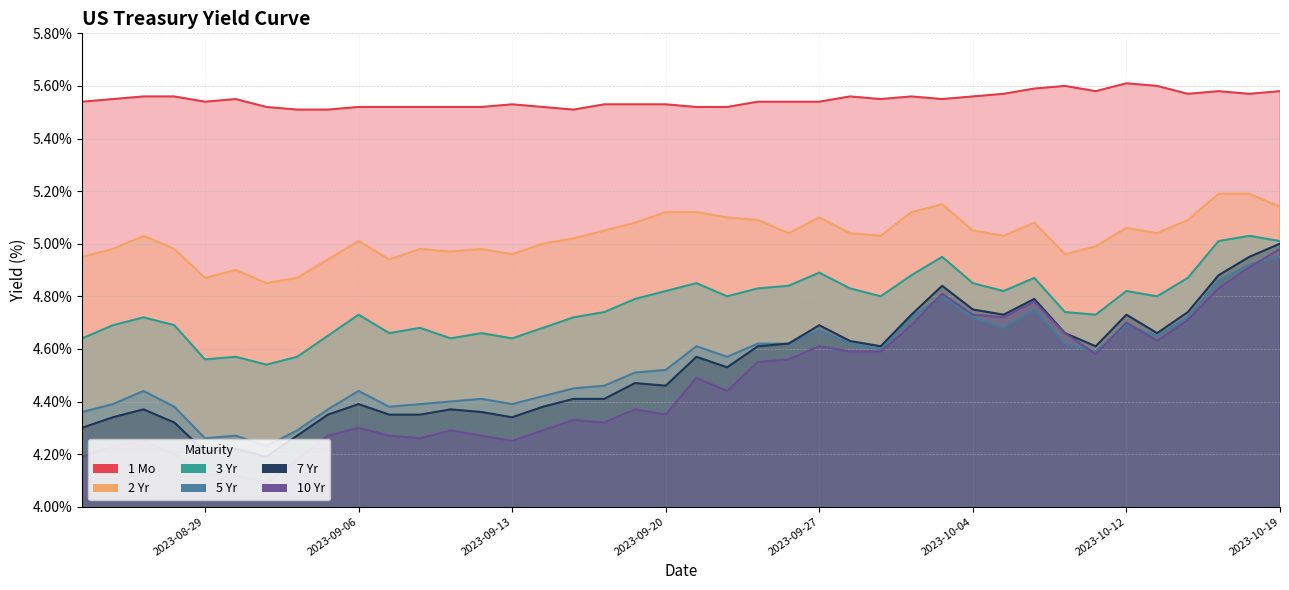

List the labels in order of 3 Yr value, smallest first.

2023-08-31, 2023-08-29, 2023-09-01, 2023-08-30, 2023-09-13, 2023-09-11, 2023-08-23, 2023-09-05, 2023-09-12, 2023-09-07, 2023-09-14, 2023-09-08, 2023-08-28, 2023-08-24, 2023-09-15, 2023-08-25, 2023-10-11, 2023-09-06, 2023-10-10, 2023-09-18, 2023-09-19, 2023-10-13, 2023-09-29, 2023-09-22, 2023-10-12, 2023-10-05, 2023-09-20, 2023-09-28, 2023-09-25, 2023-09-26, 2023-10-04, 2023-09-21, 2023-10-16, 2023-10-06, 2023-10-02, 2023-09-27, 2023-10-03, 2023-10-19, 2023-10-17, 2023-10-18